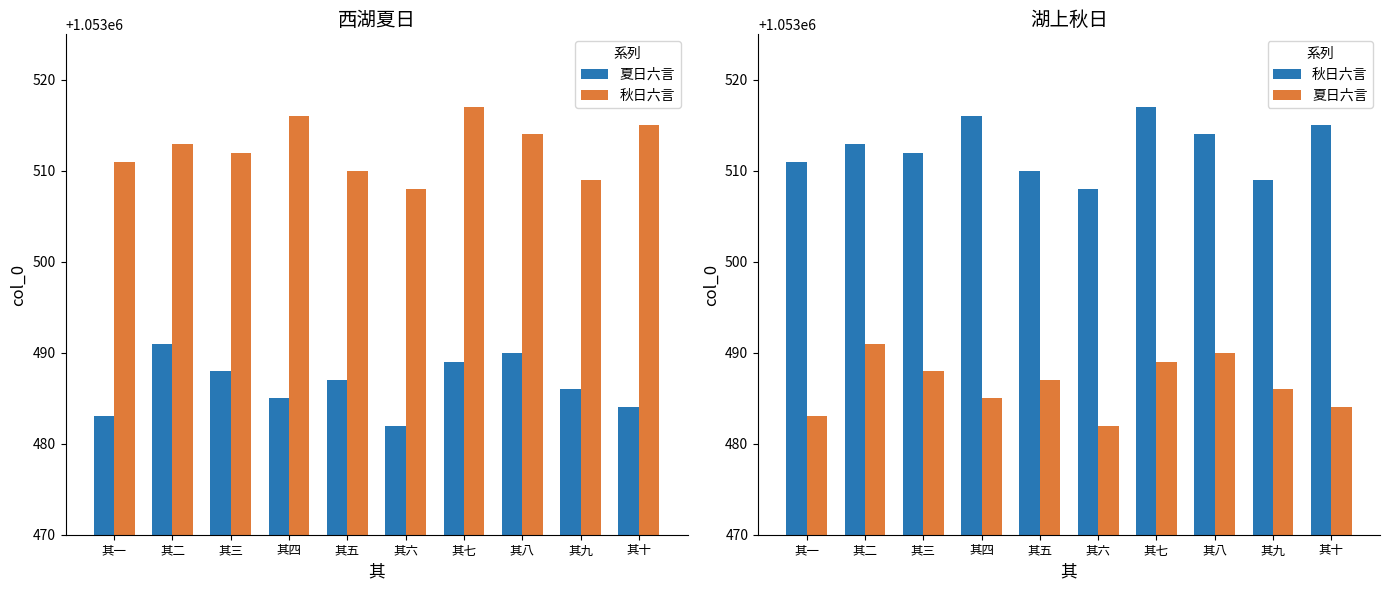

What is the sum of the 秋日六言 values at 其十 and 其四?

2107031